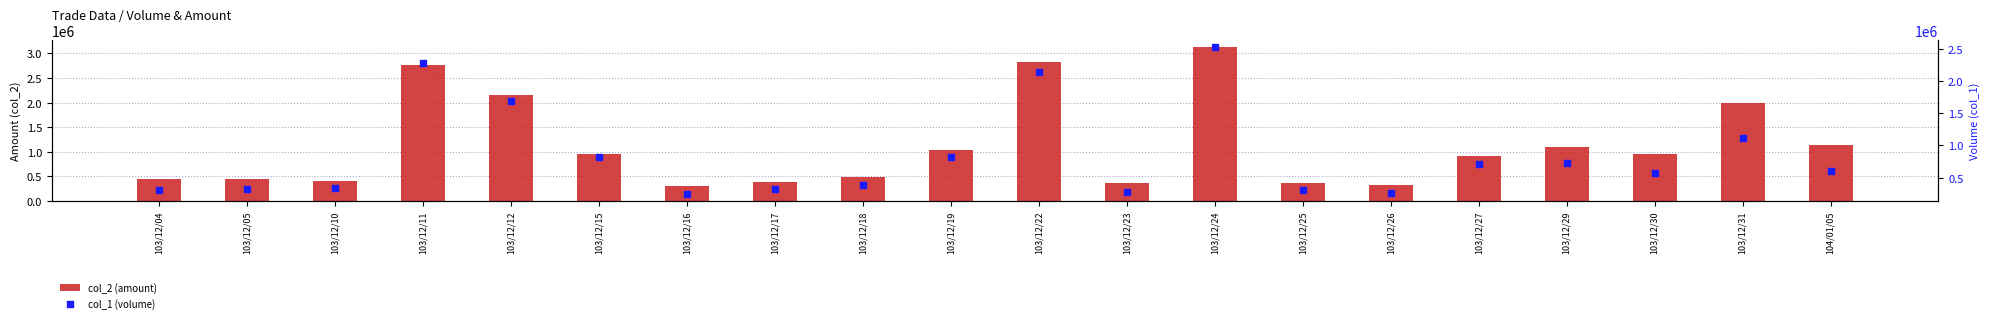

What is the total value across all series at 103/12/26?

586880